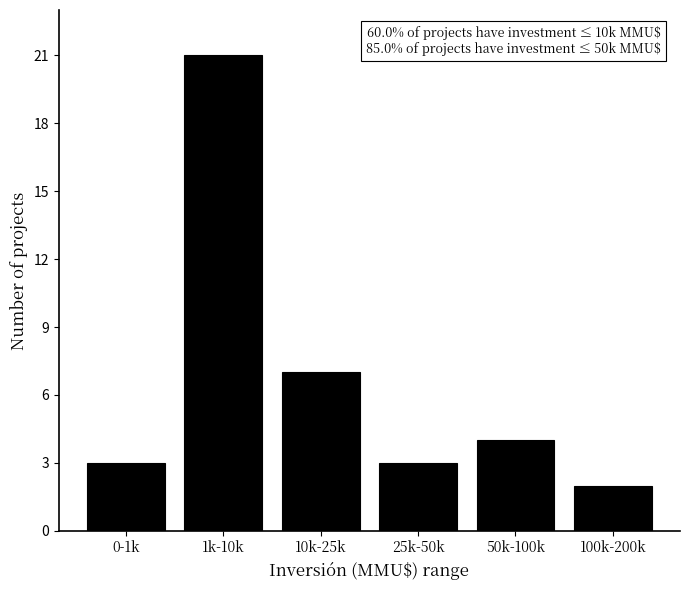

Reading left to right, extract all data points from this chart.

0-1k=3	1k-10k=21	10k-25k=7	25k-50k=3	50k-100k=4	100k-200k=2